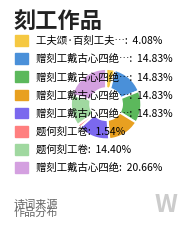

Is there a majority slice in this chart?

No